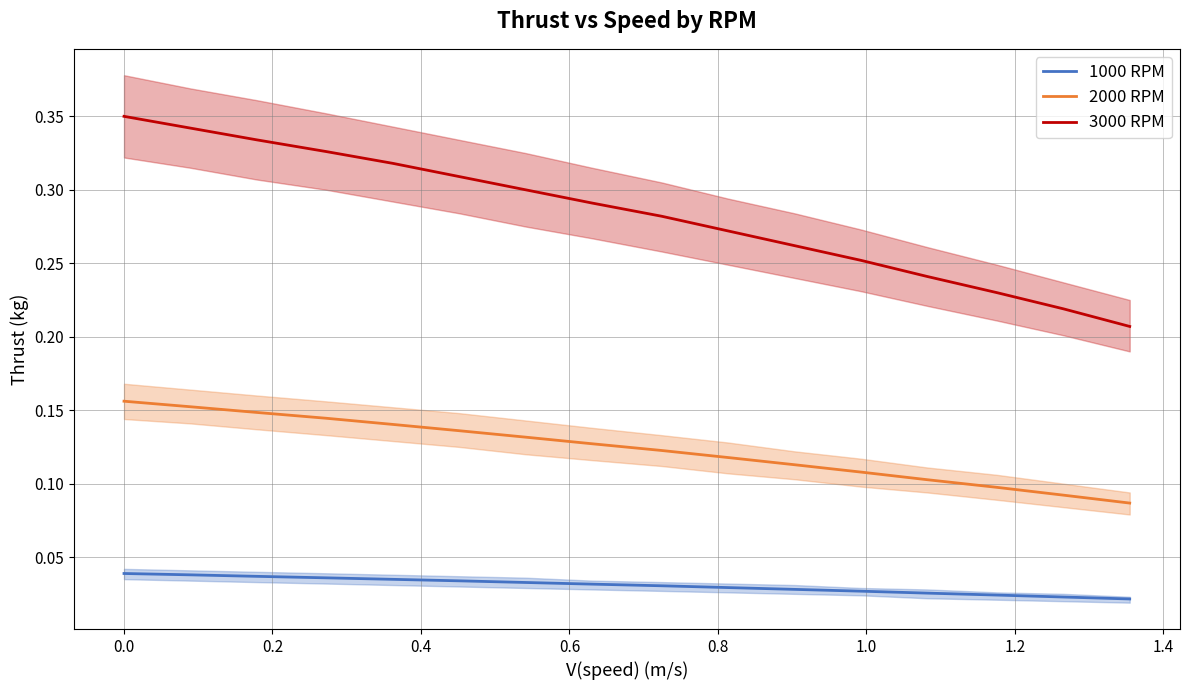

What is the greatest value displayed?

0.3